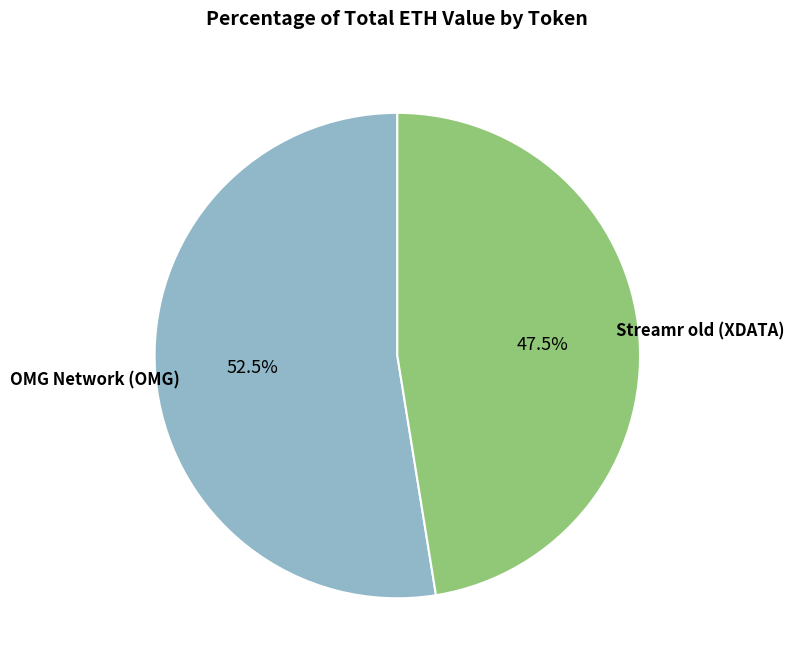

Is there a majority slice in this chart?

Yes